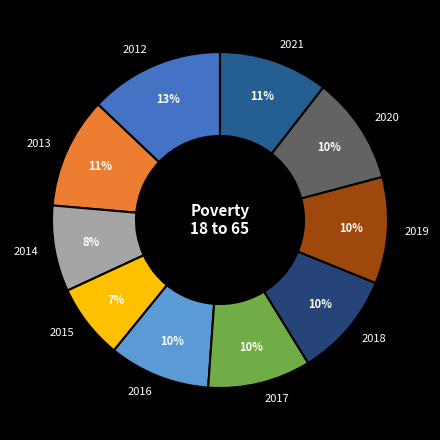

What is the smallest slice in the pie chart?

2015